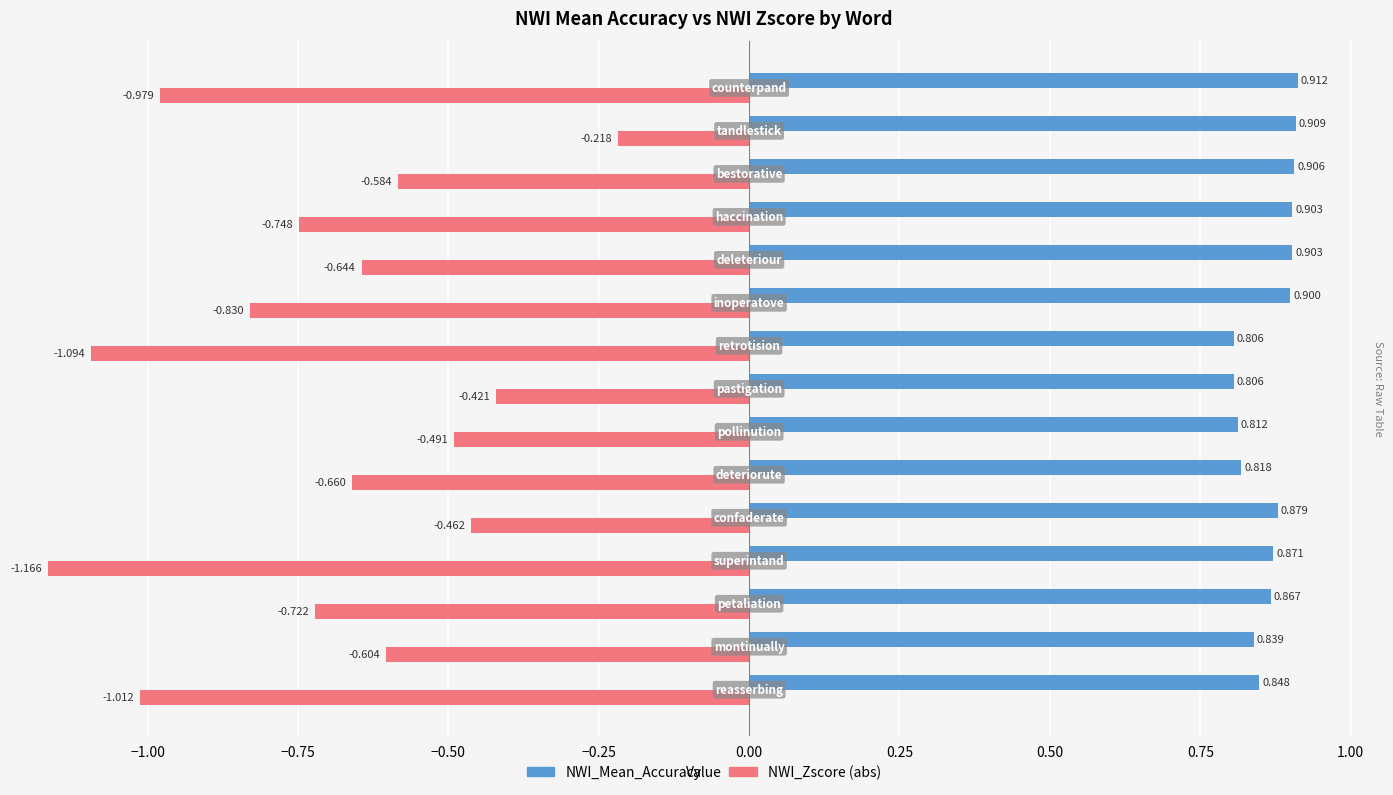

How many groups of bars are there?

15